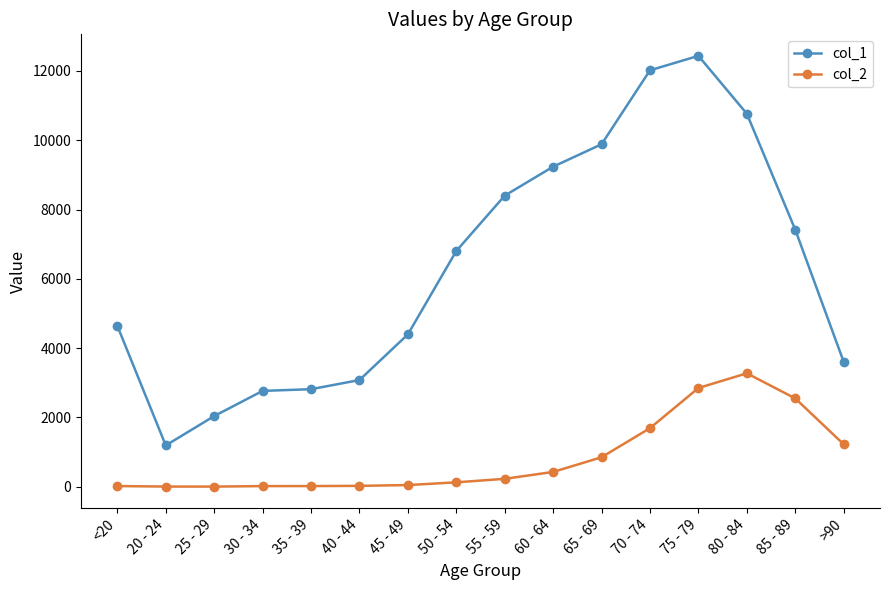

Which series has the largest total across all categories?

col_1